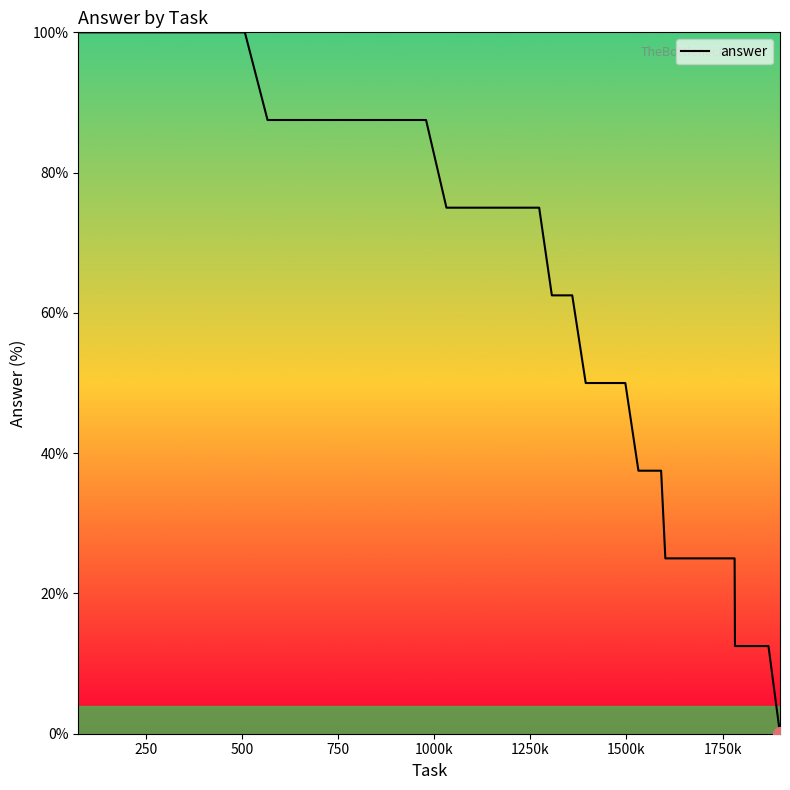

What is the difference between the maximum and minimum values?

100.0